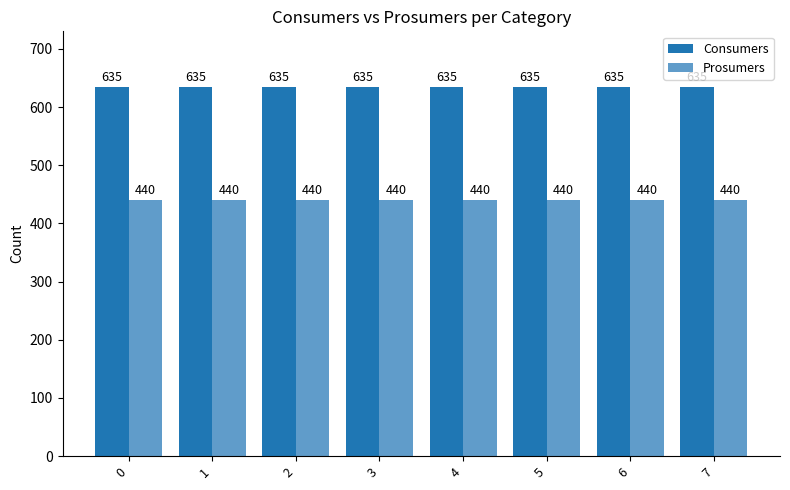

Between 3 and 7, which is larger?

3